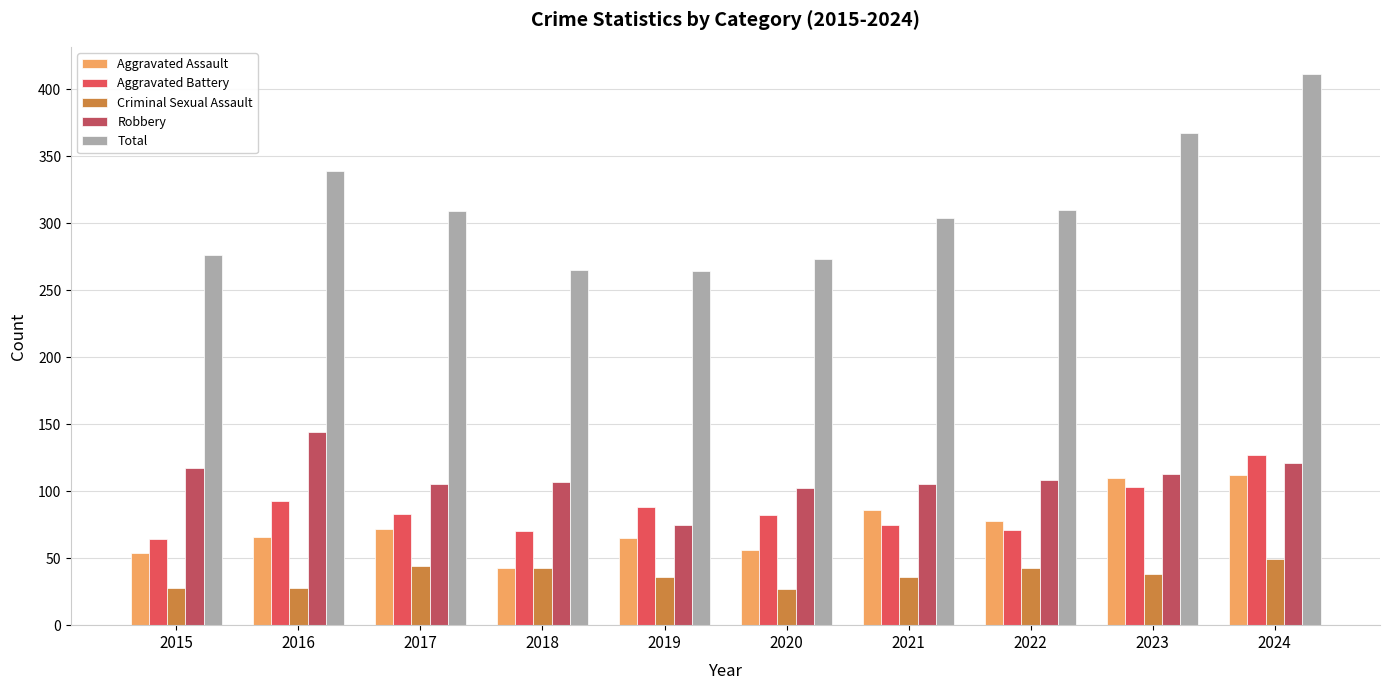

How many categories are shown in the chart?

10